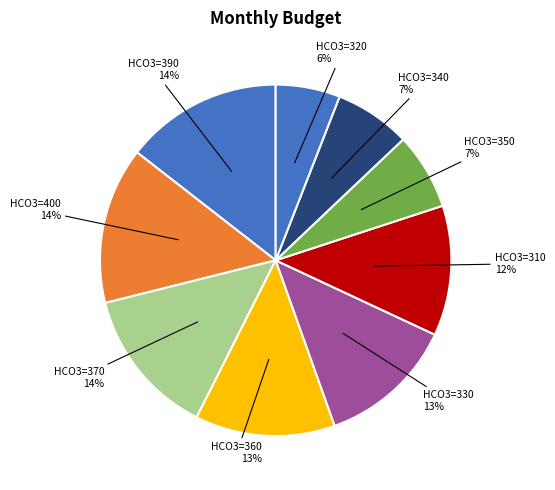

True or false: HCO3=360 accounts for 5% of the total.

False